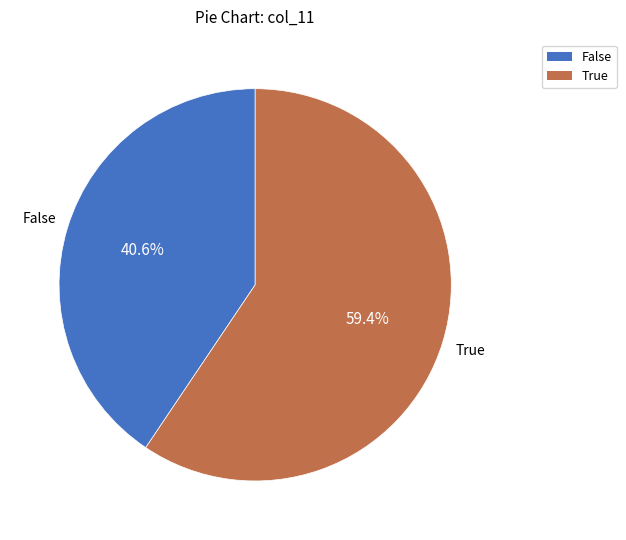

What is the ratio of the value at True to the value at False?

1.5